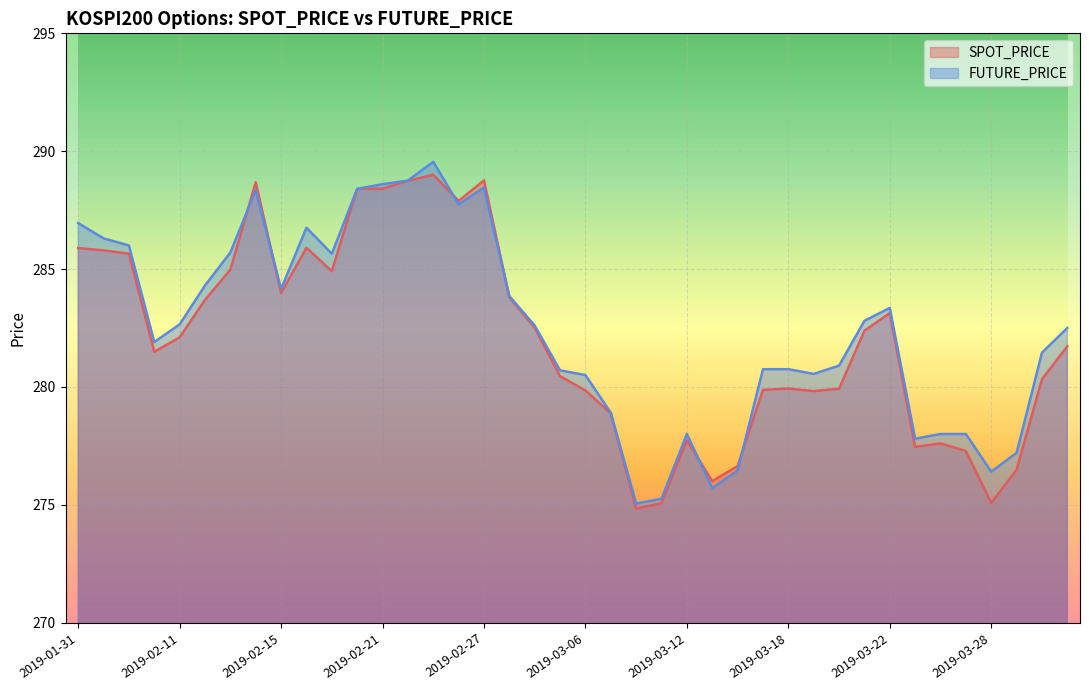

Which series has the largest total across all categories?

FUTURE_PRICE